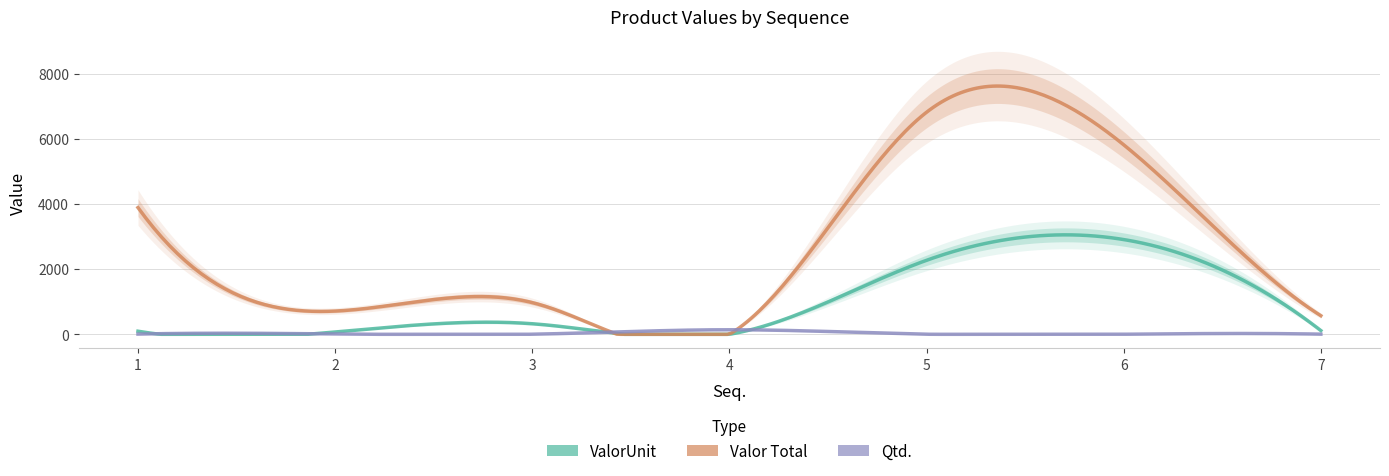

Between 3 and 5, which series saw the biggest shift?

Valor Total